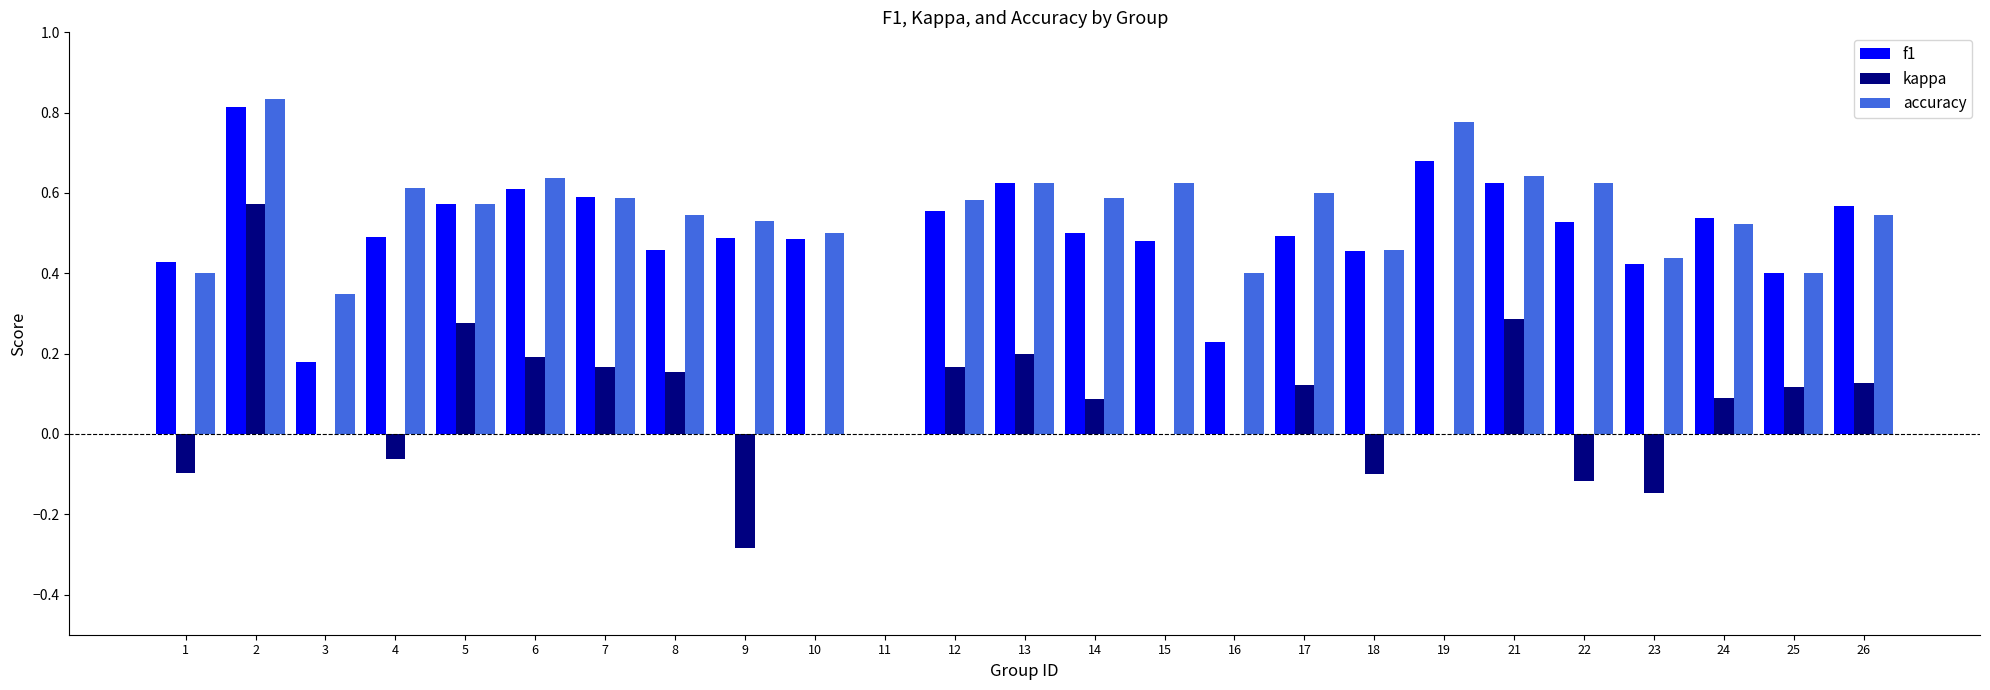

Is the value of kappa at 23 greater than the value of accuracy at 24?

No